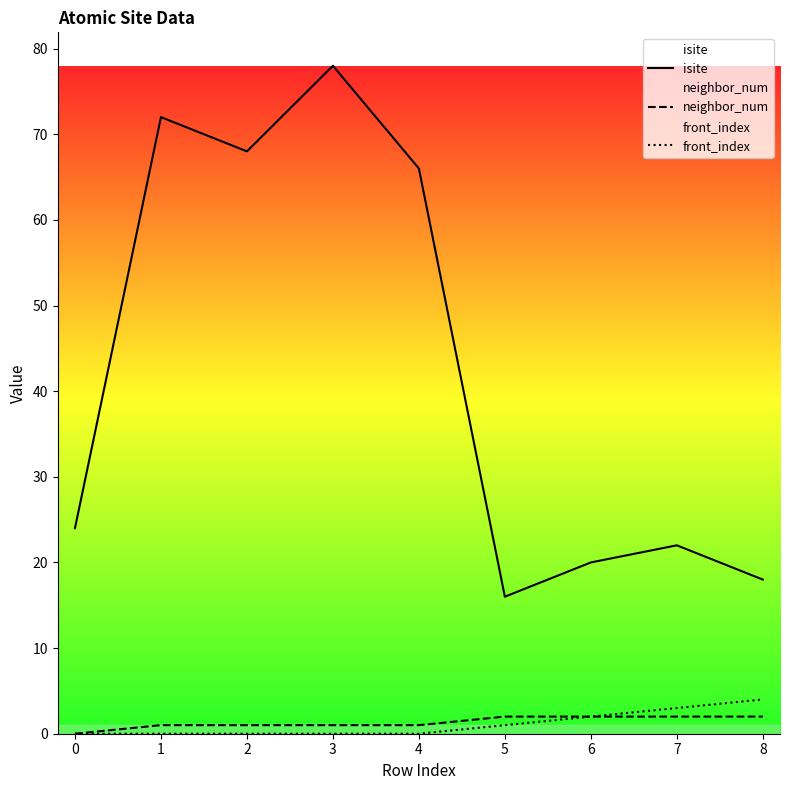

Between 6 and 1, which is larger?

1